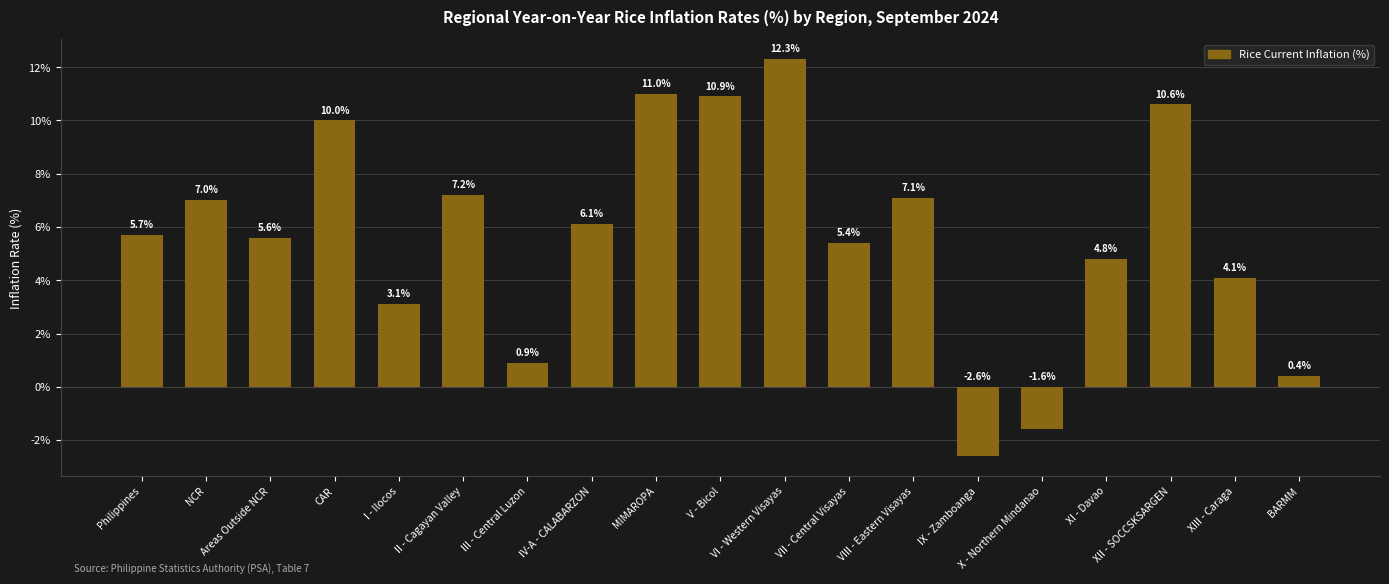

Approximately how many times larger is the value at VIII - Eastern Visayas compared to XIII - Caraga?

1.7